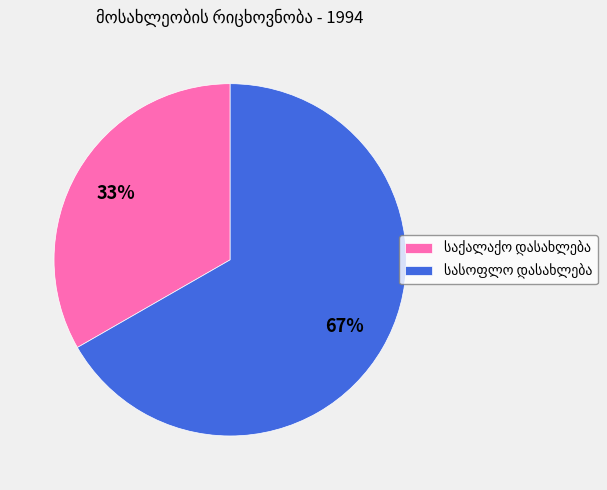

Is there any slice that represents more than half of the pie?

Yes